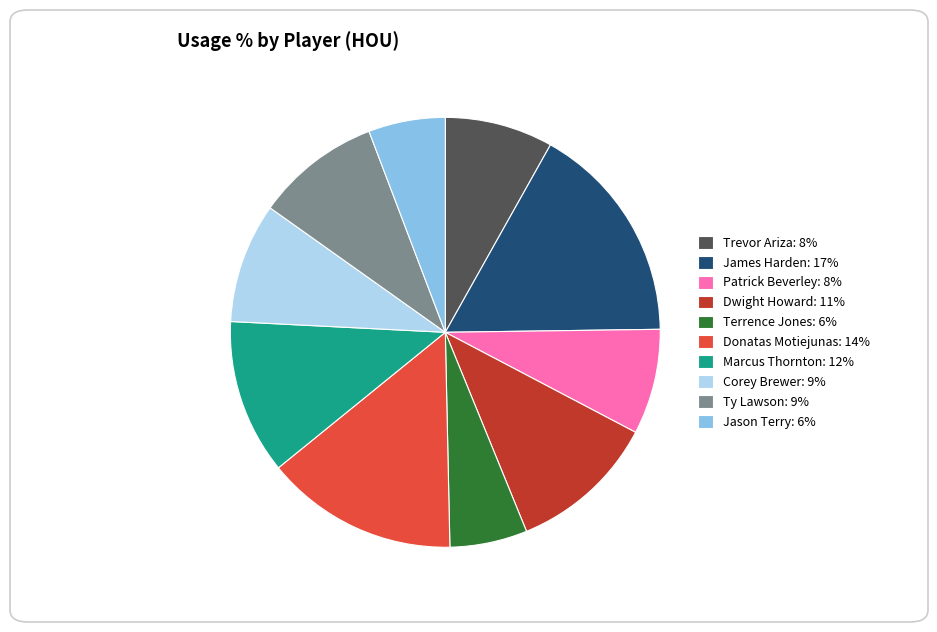

What is the ratio of the value at Dwight Howard: 11% to the value at Marcus Thornton: 12%?

1.0